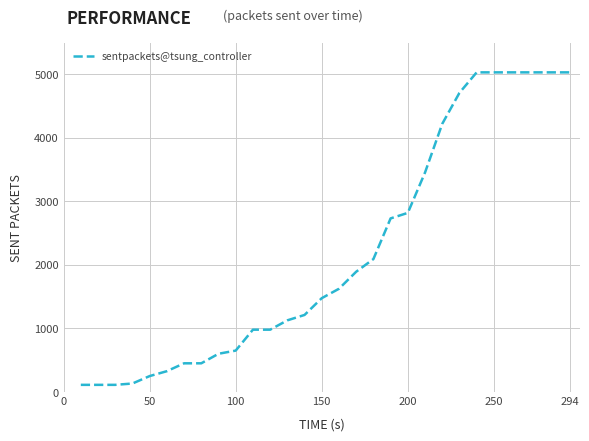

What is the maximum value shown in the chart?

5030